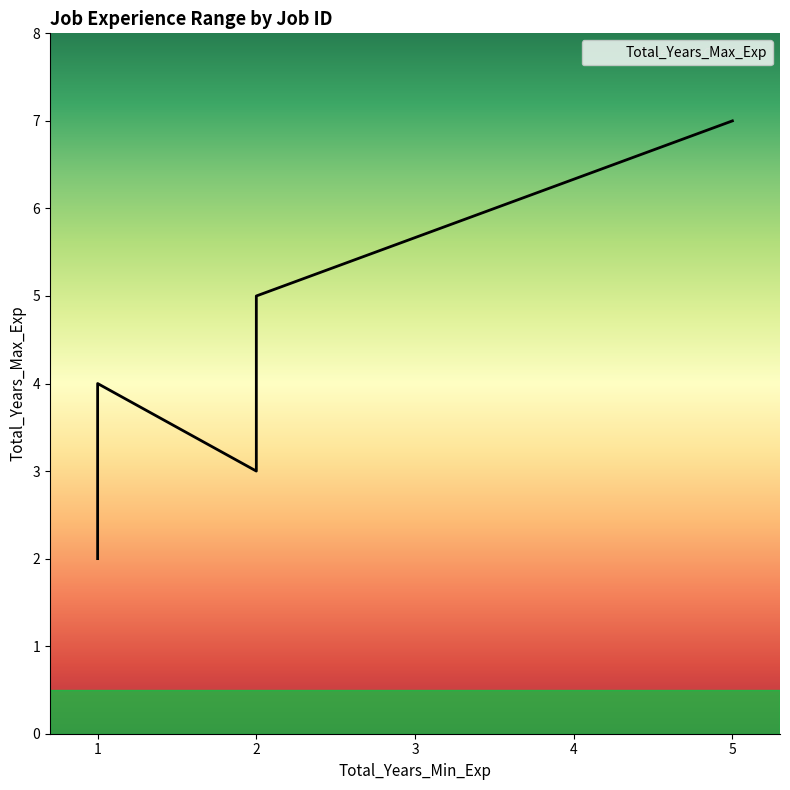

Count the number of data series in this chart.

1